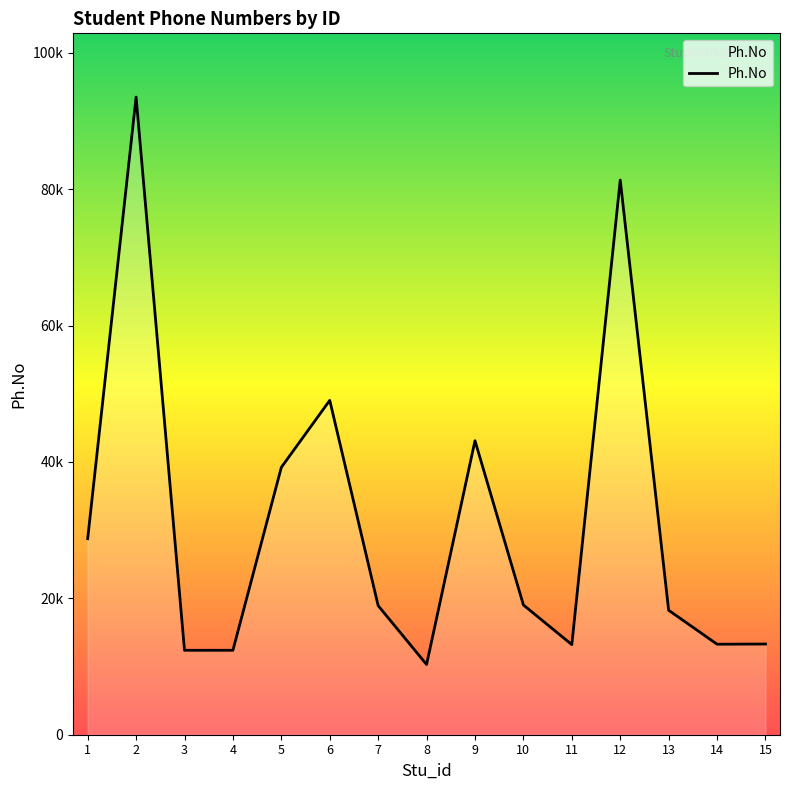

Where is the first local maximum?

2